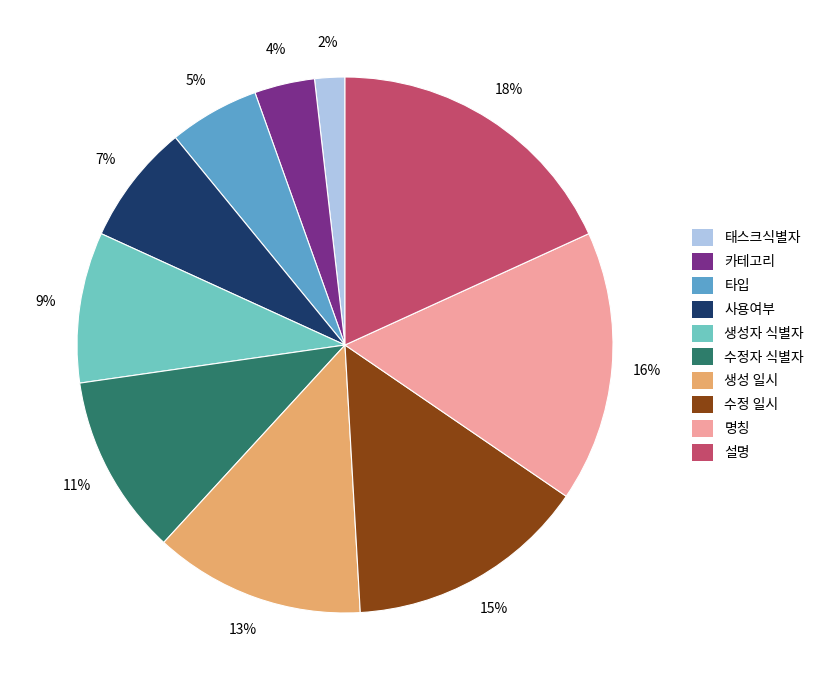

To the nearest percent, what is the combined percentage of 수정자 식별자 and 타입?

16%